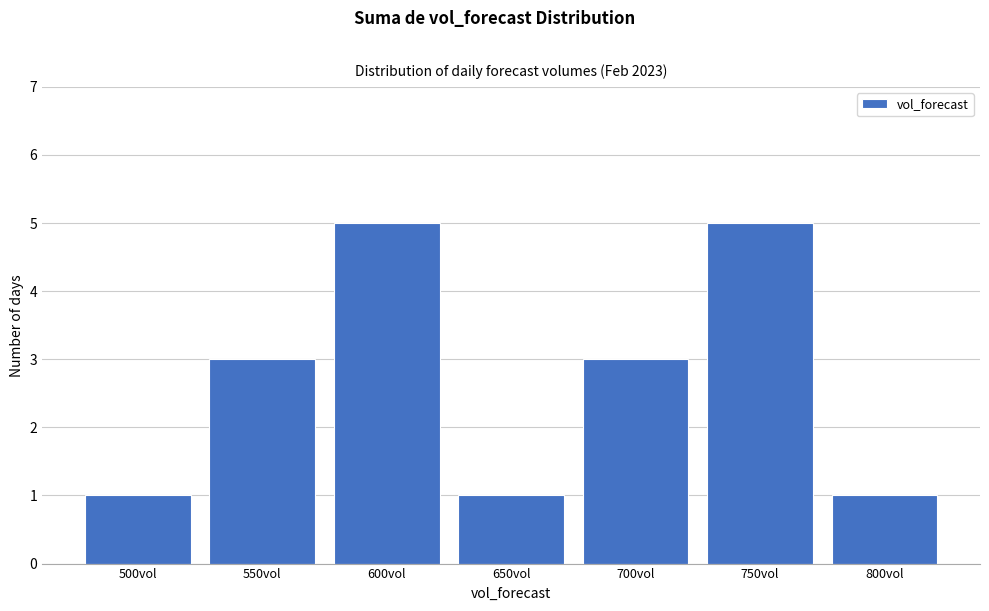

Reading left to right, extract all data points from this chart.

1	3	5	1	3	5	1